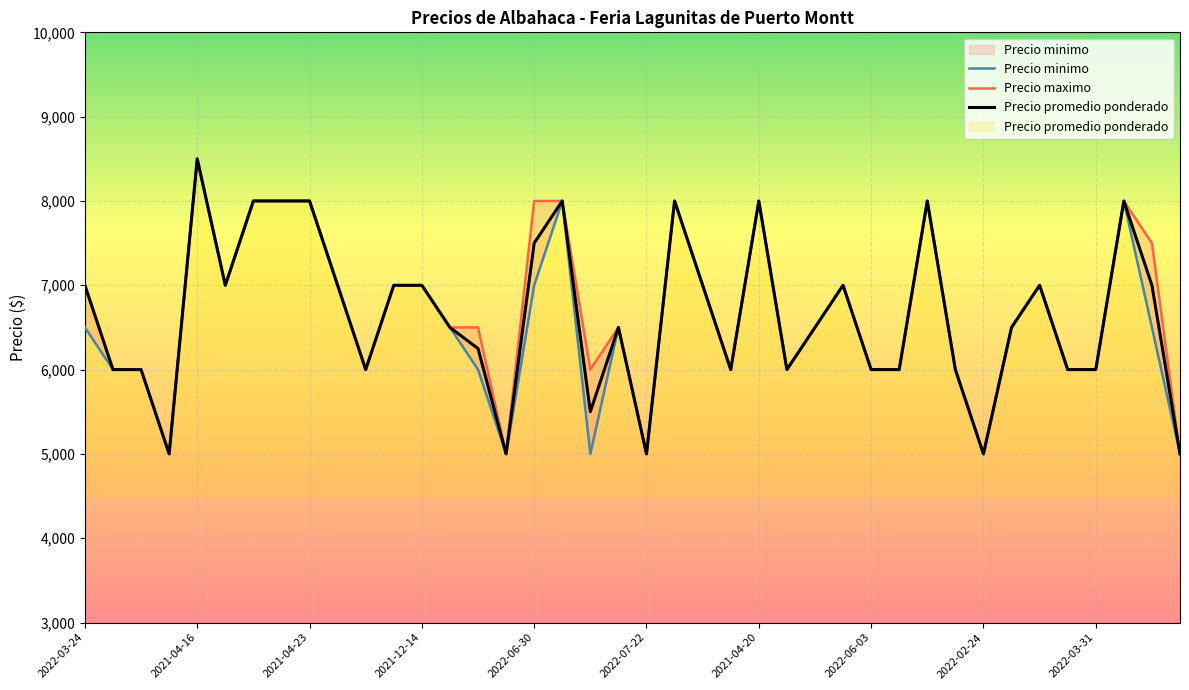

What is the greatest value displayed?

8500